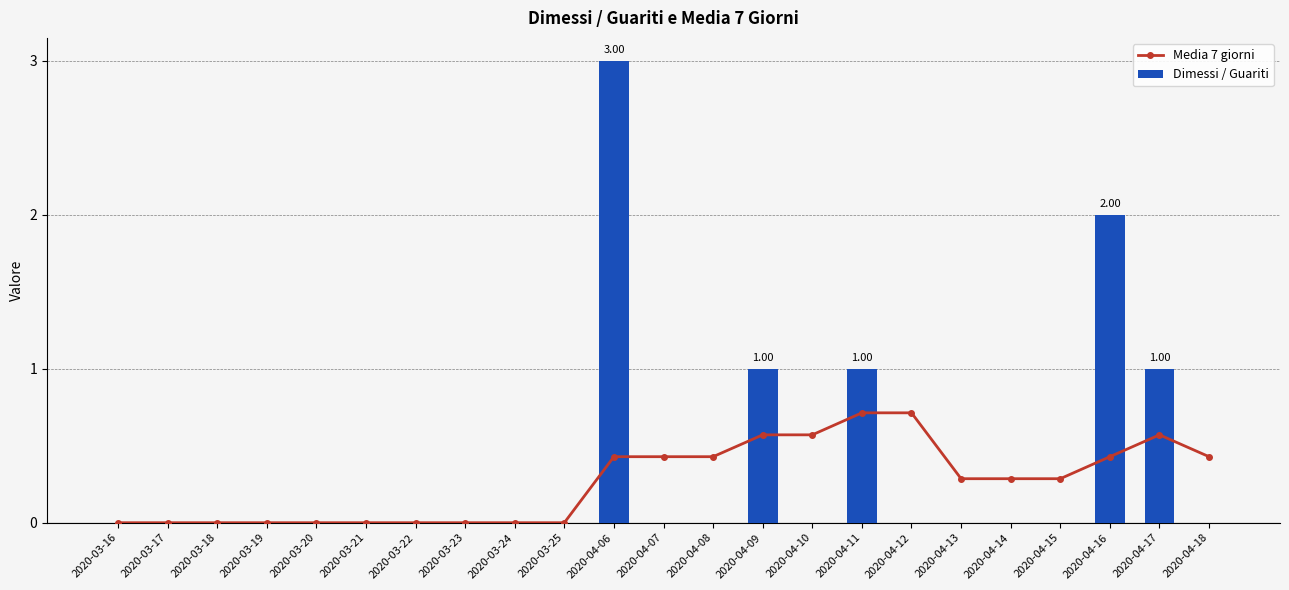

At which category does the chart reach its minimum across all series?

2020-03-16